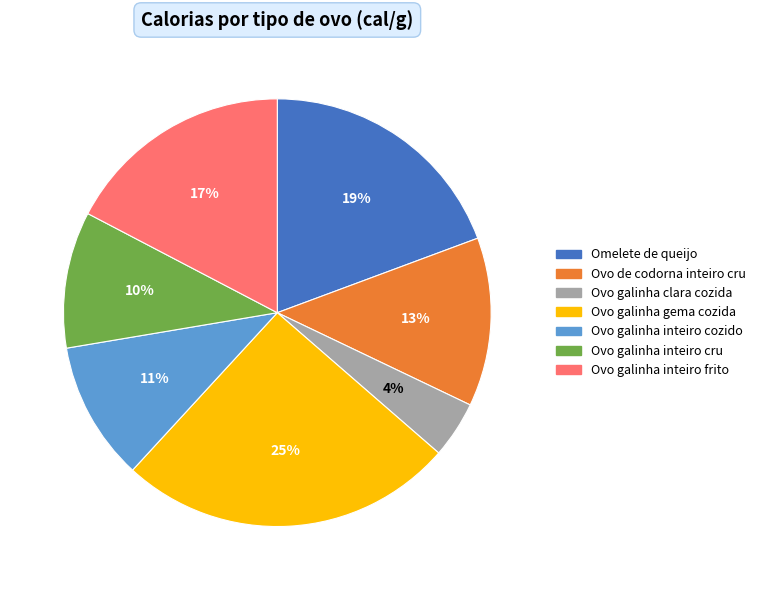

Between Ovo galinha inteiro frito and Ovo de codorna inteiro cru, which is larger?

Ovo galinha inteiro frito